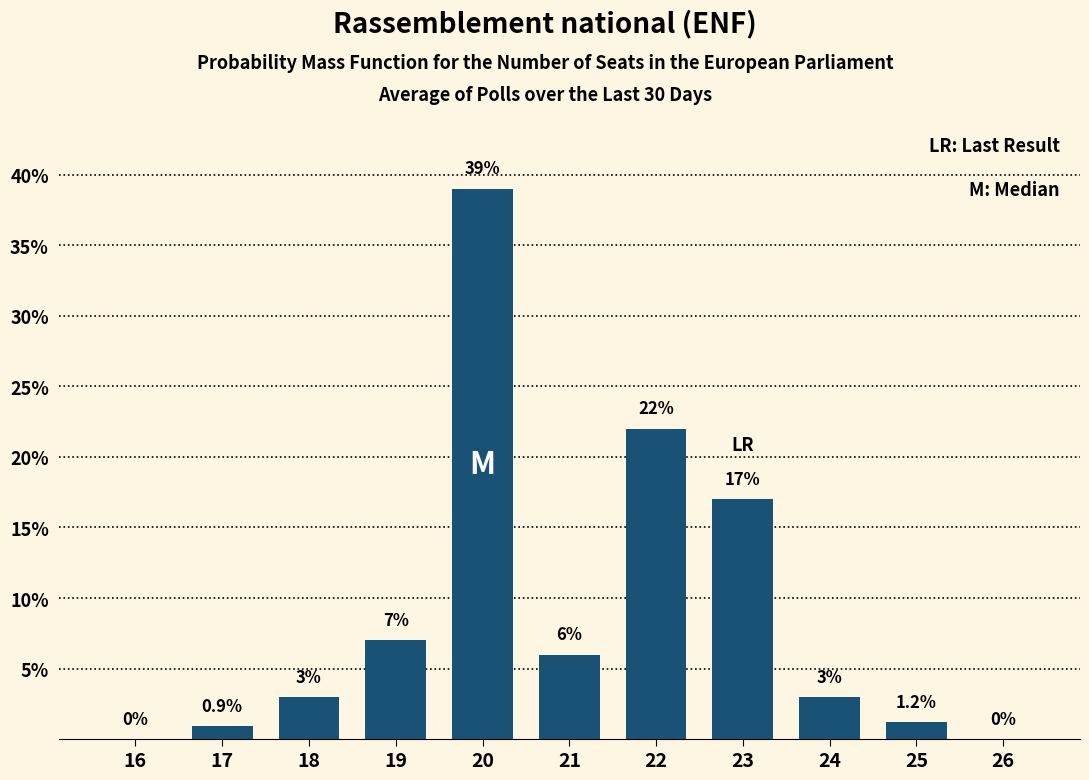

Reading left to right, extract all data points from this chart.

16=0.0	17=0.9	18=3.0	19=7.0	20=39.0	21=6.0	22=22.0	23=17.0	24=3.0	25=1.2	26=0.0